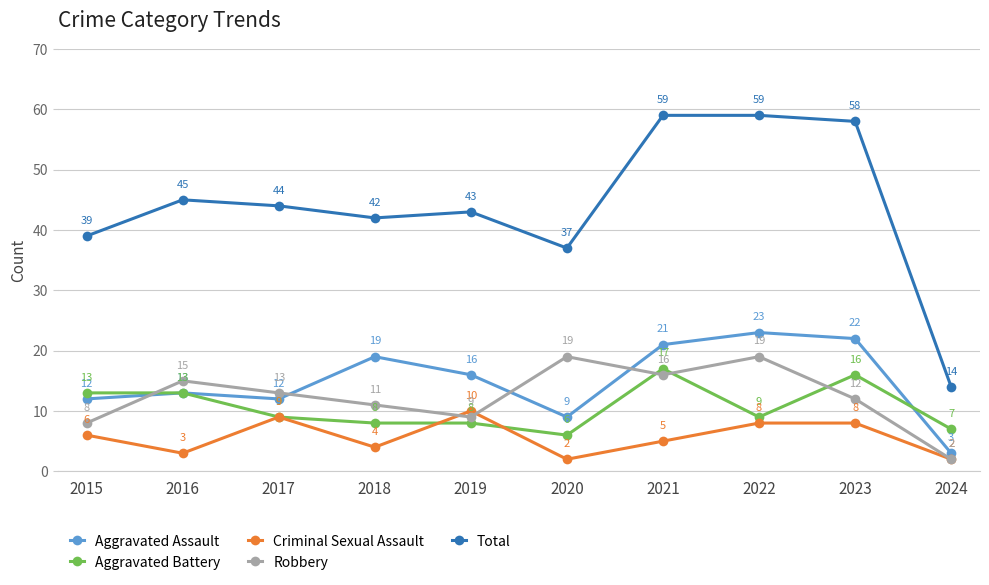

Which series ends up on top after the final intersection of Criminal Sexual Assault and Aggravated Battery?

Aggravated Battery